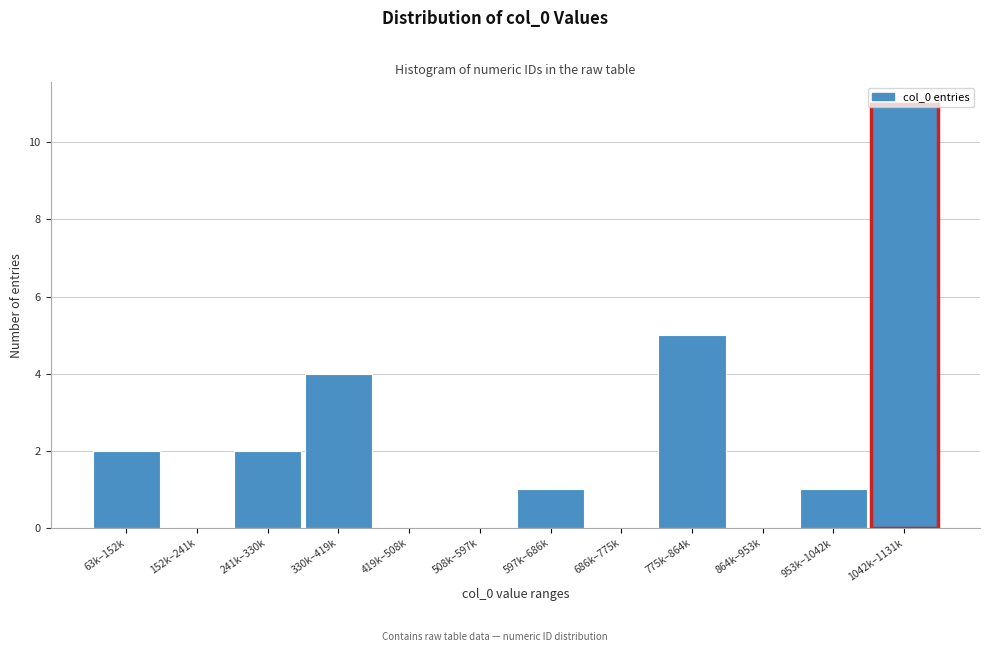

True or false: the data shows 1 at 597k–686k.

True